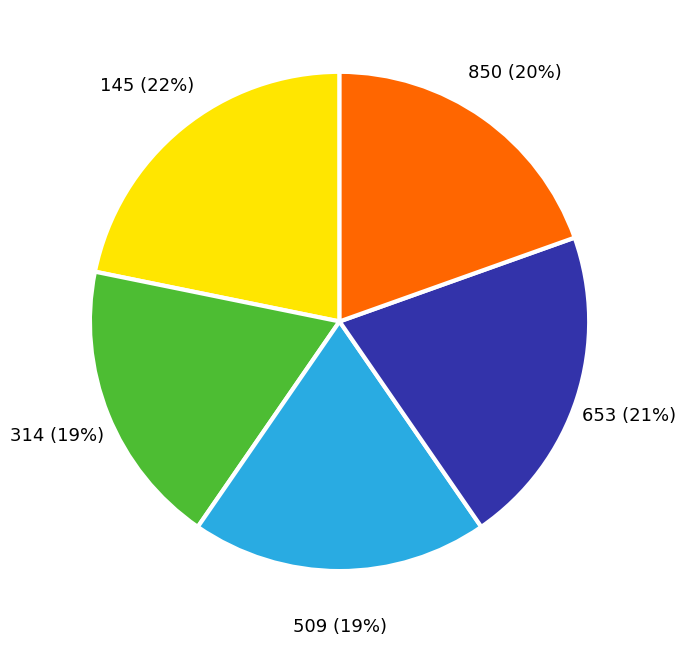

Does 145 account for over 50% of the chart?

No